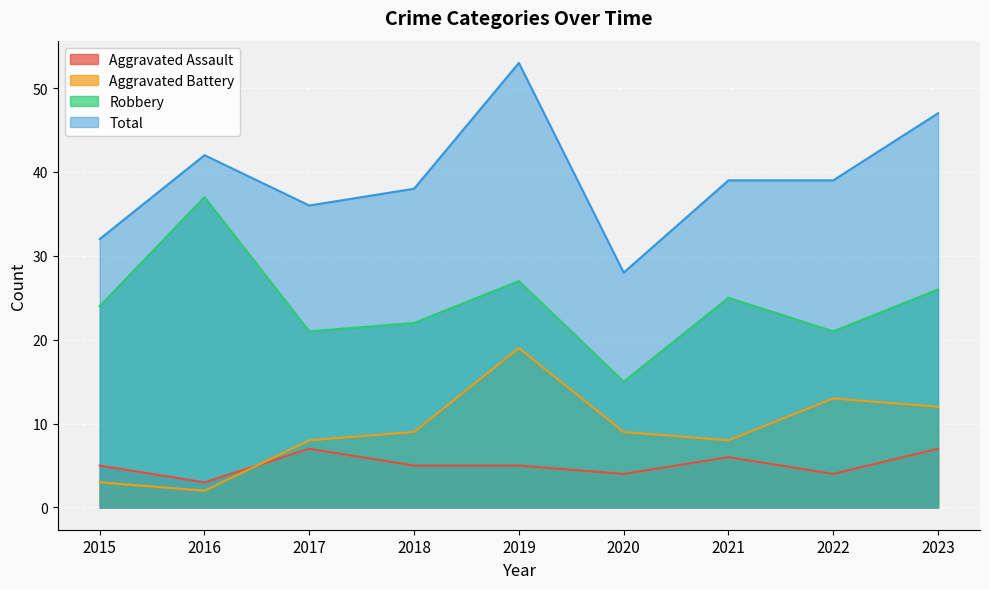

What is the value of the Aggravated Assault point at the 7th from the left?

6